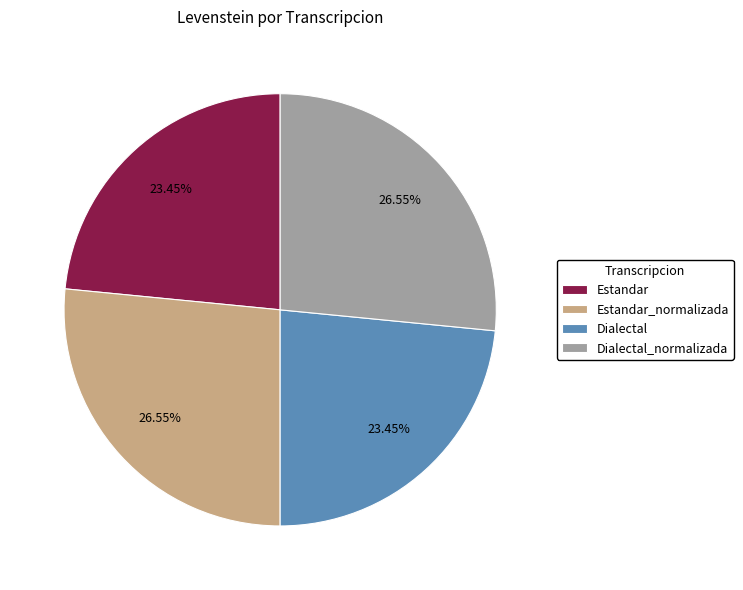

Between Estandar and Dialectal_normalizada, which is larger?

Dialectal_normalizada